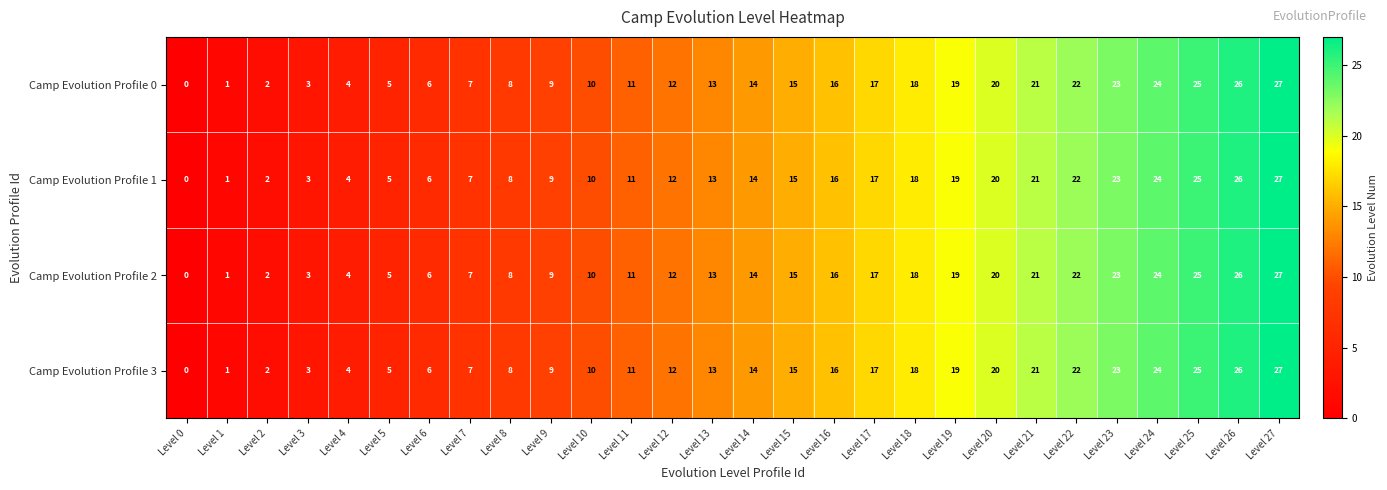

Which label corresponds to the smallest value in the chart?

Level 0